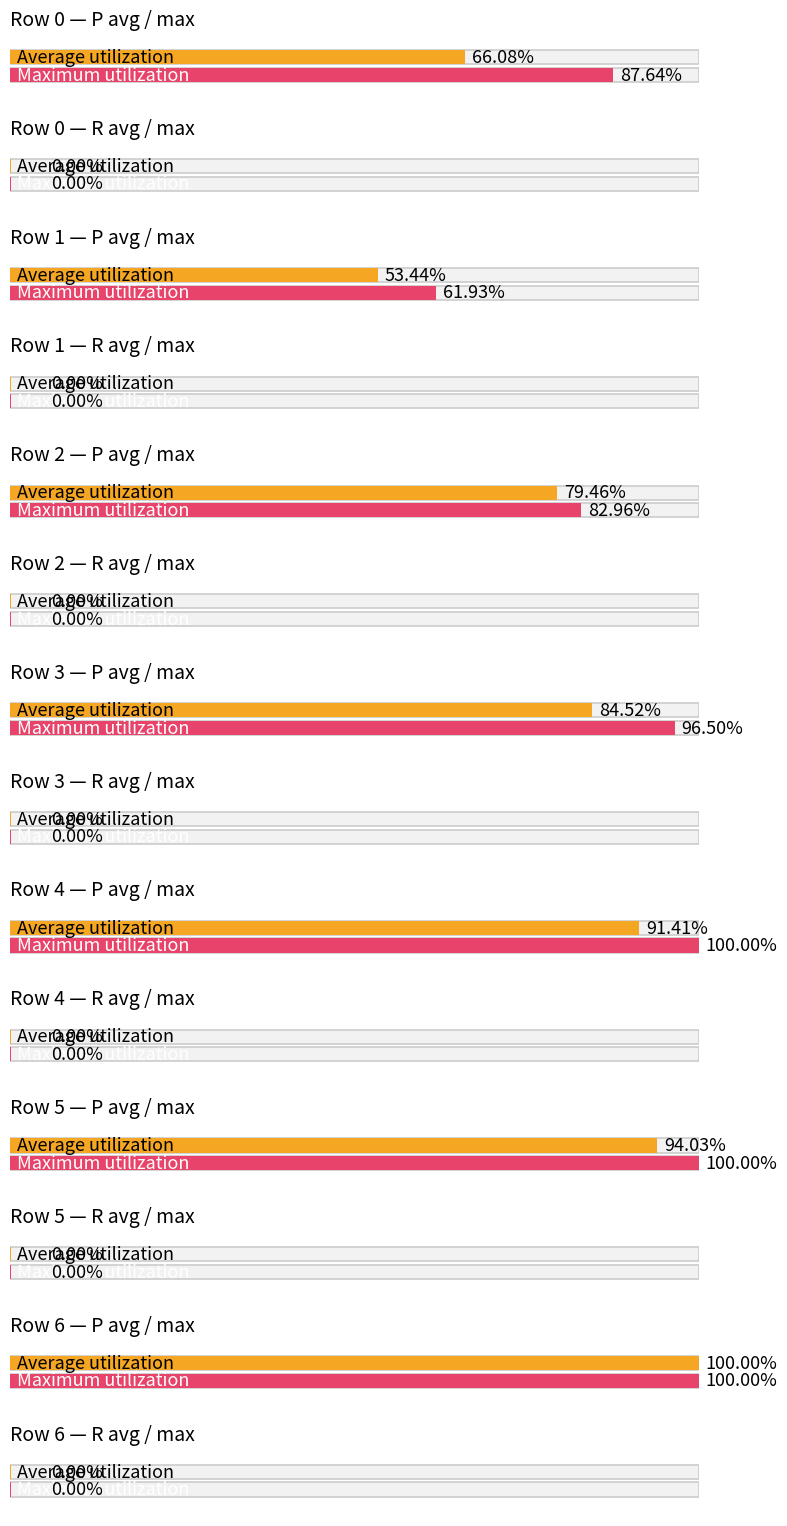

What is the value of the P bar at the 6th from the left?

0.9